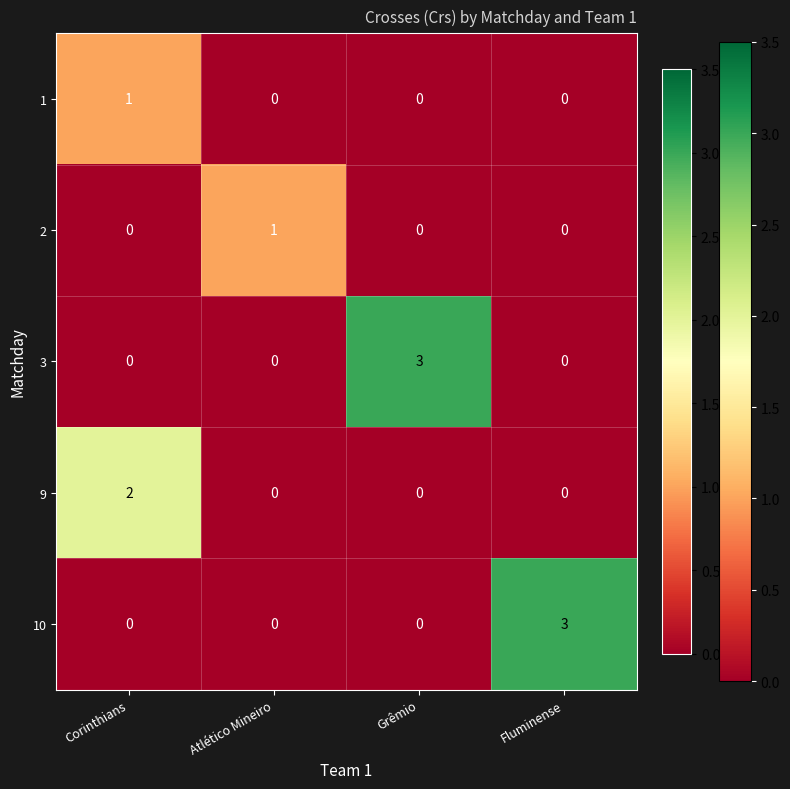

At which label does 1 reach its peak?

Corinthians